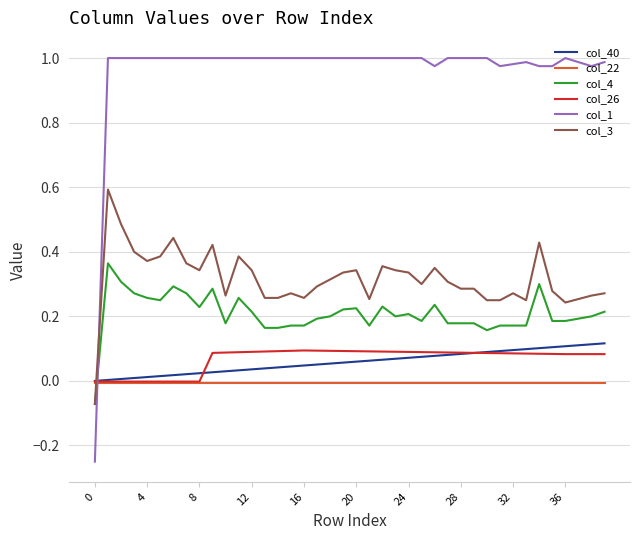

List the series in order of their peak value, highest first.

col_1, col_3, col_4, col_40, col_26, col_22